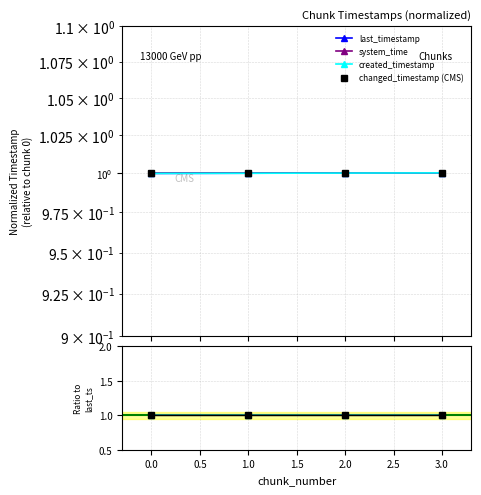

True or false: created_timestamp has a value of 1.5 at 3.0.

False